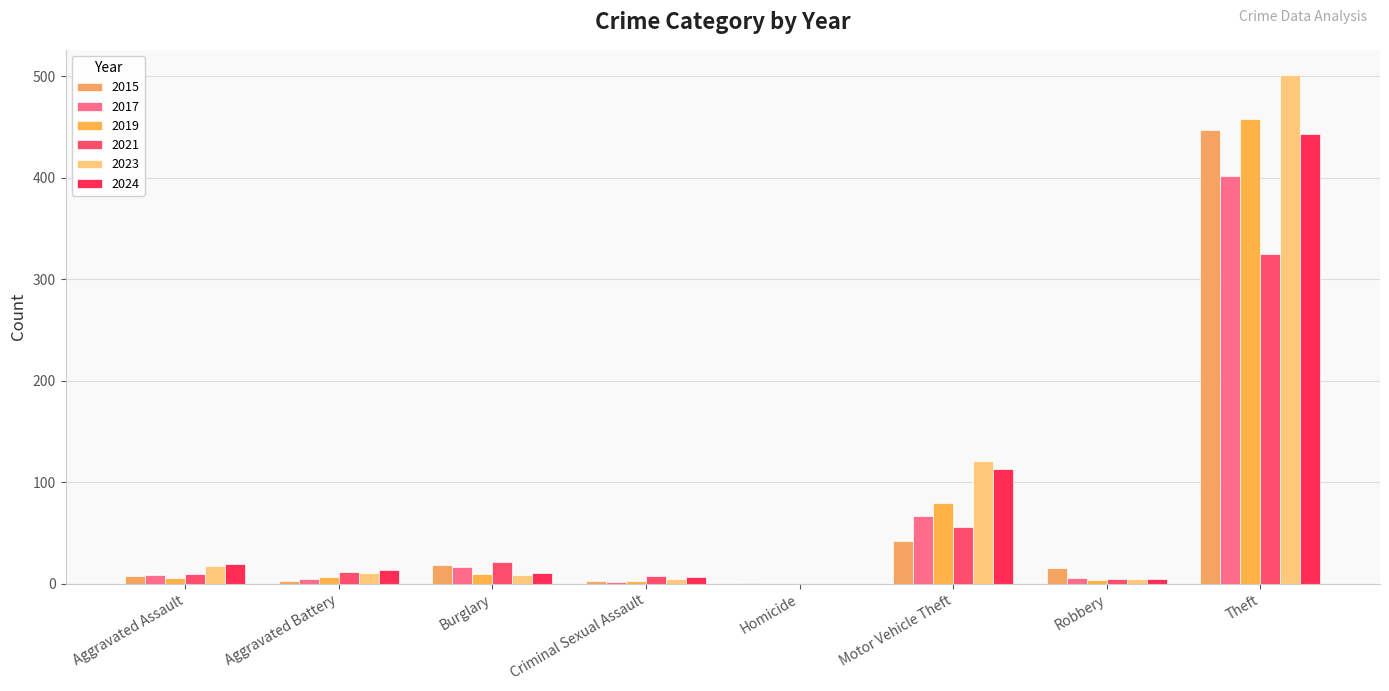

True or false: 2019 has a value of 7 at Robbery.

False